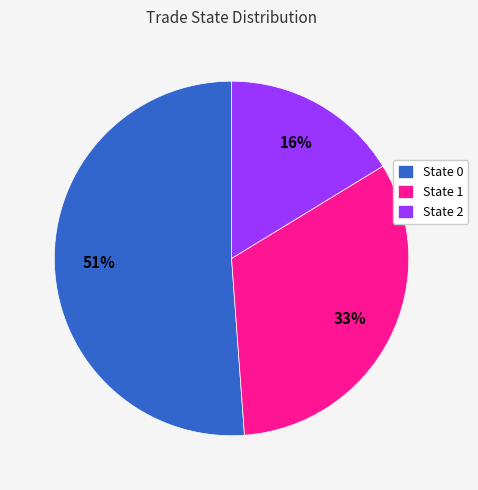

Do State 1 and State 0 together represent more than half of the pie?

Yes